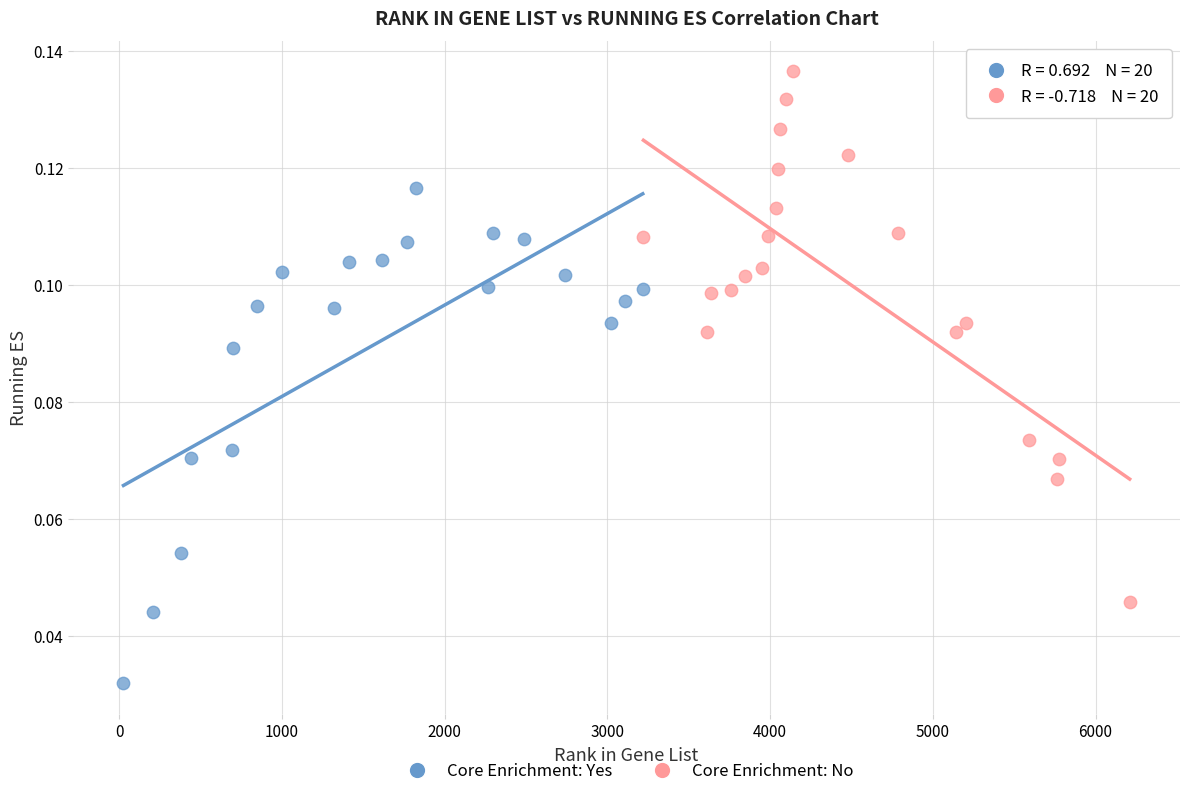

Which series has the largest Y range (max minus min)?

Core Enrichment: No